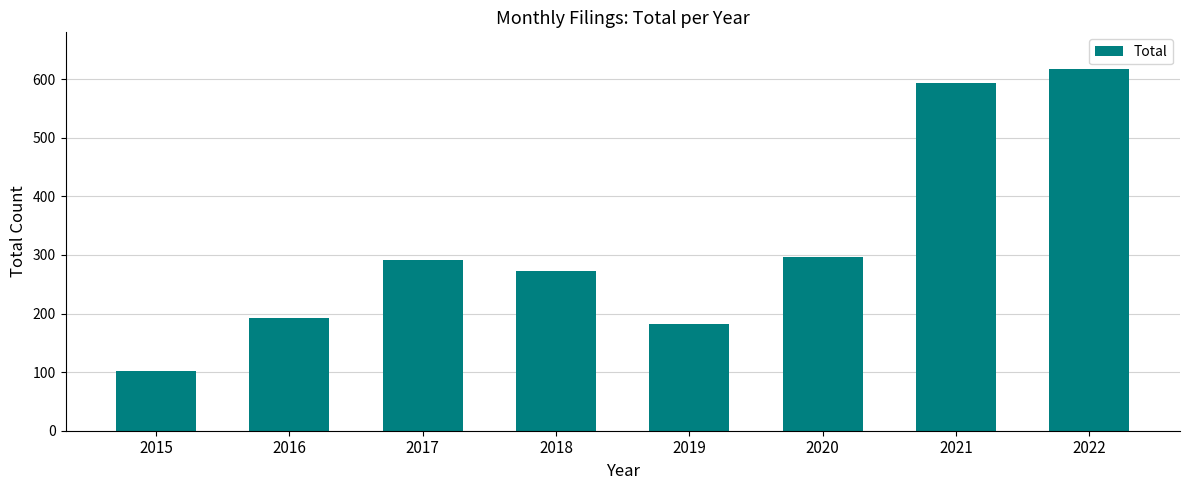

What is the difference between the maximum and minimum values?

515